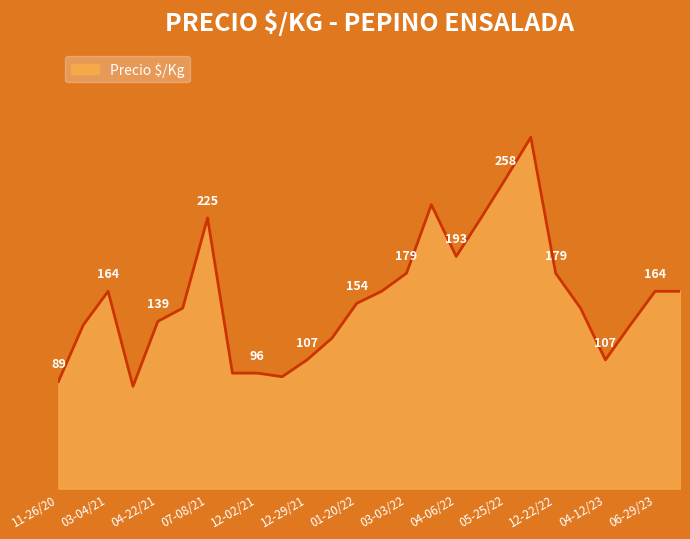

Does the chart have visible grid lines?

No